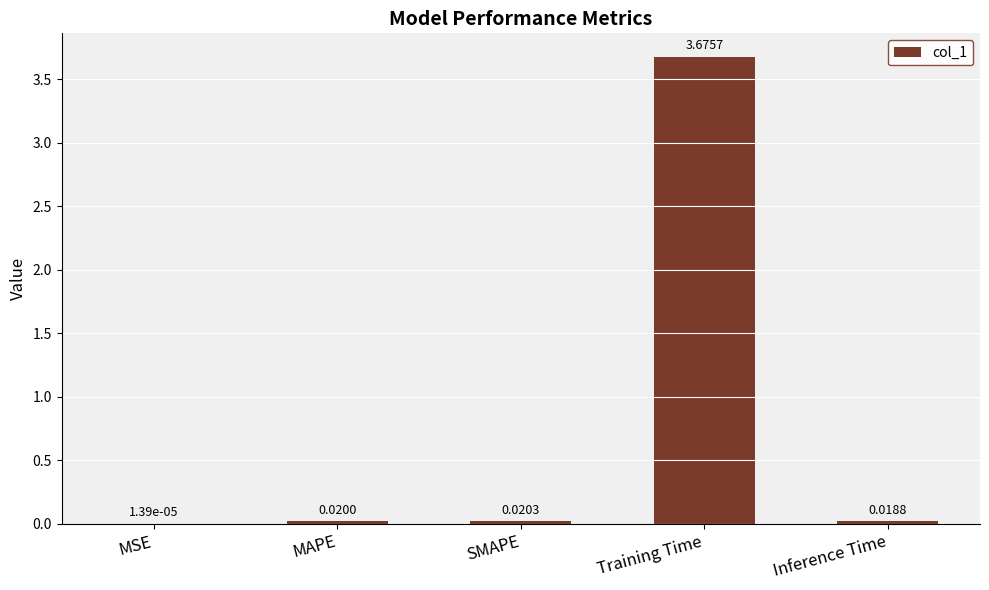

Which label corresponds to the largest value in the chart?

Training Time